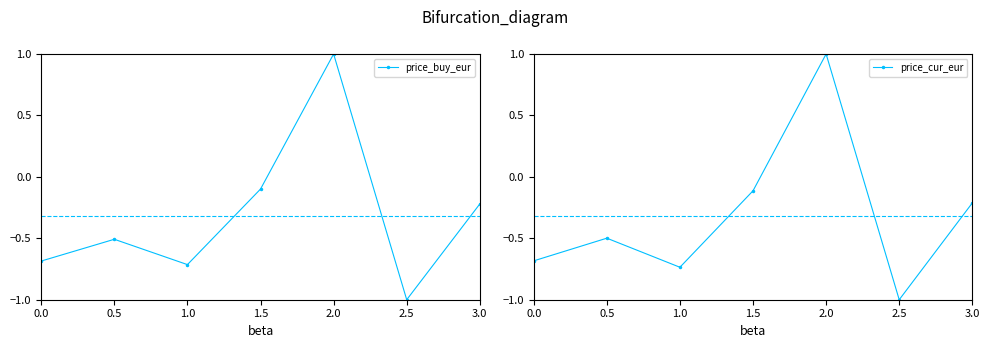

Reading left to right, list all the values displayed in this chart.

price_buy_eur: 0.0=-0.7	0.5=-0.5	1.0=-0.7	1.5=-0.1	2.0=1.0	2.5=-1.0	3.0=-0.2
price_cur_eur: 0.0=-0.7	0.5=-0.5	1.0=-0.7	1.5=-0.1	2.0=1.0	2.5=-1.0	3.0=-0.2